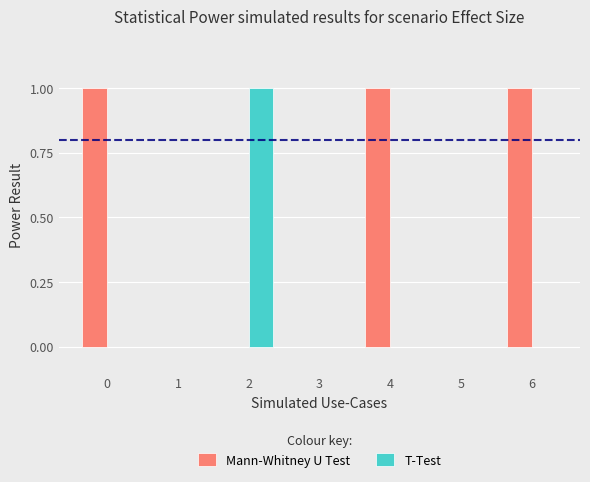

Reading left to right, what are all the values shown in this chart?

Mann-Whitney U Test: 0=1	1=0	2=0	3=0	4=1	5=0	6=1
T-Test: 0=0	1=0	2=1	3=0	4=0	5=0	6=0